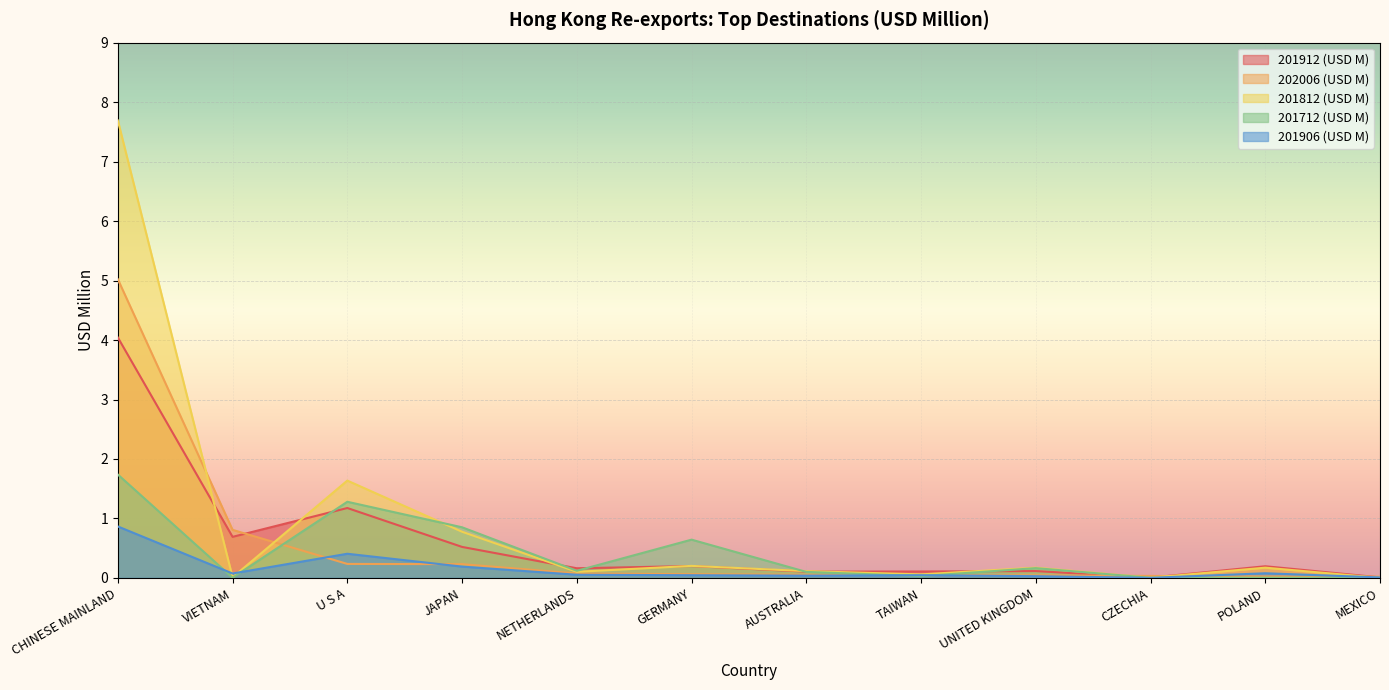

Which series ends up on top after the final intersection of 202006 (USD M) and 201912 (USD M)?

202006 (USD M)